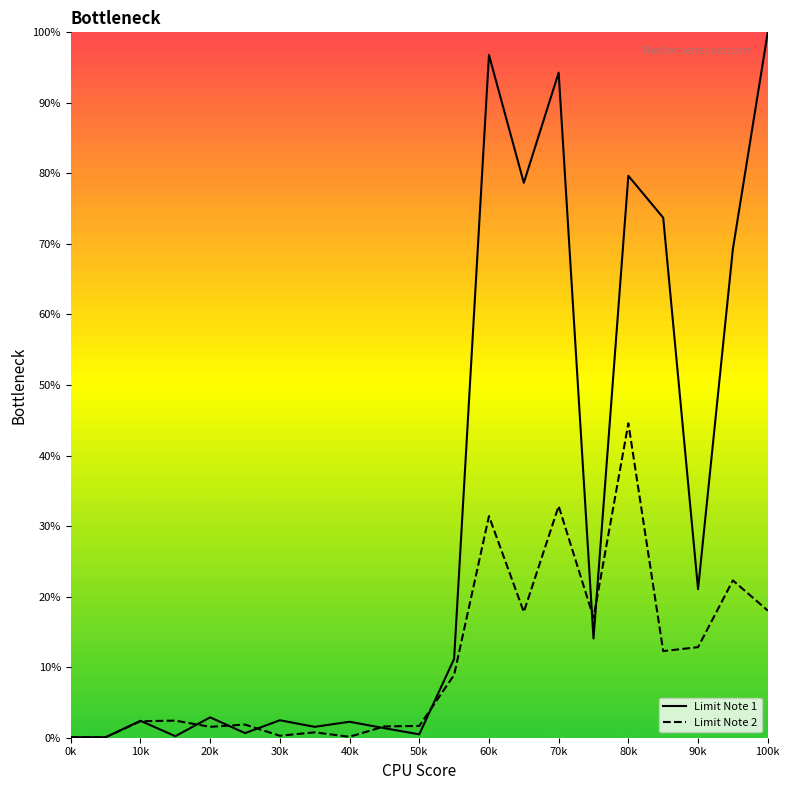

Which series has the widest spread of values?

Limit Note 1